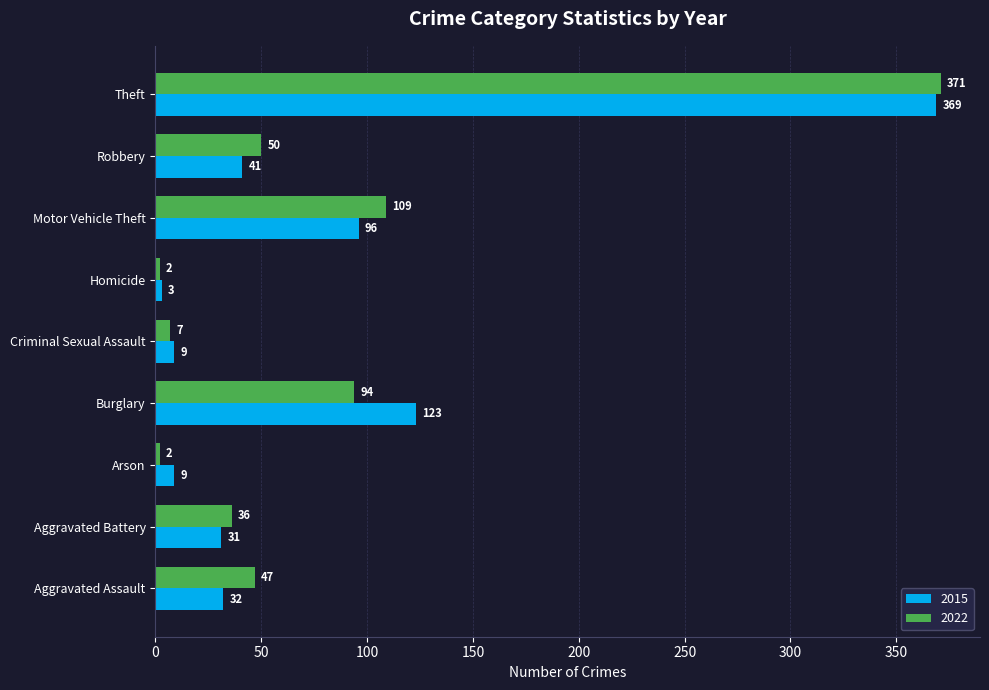

How many series are shown in this chart?

2